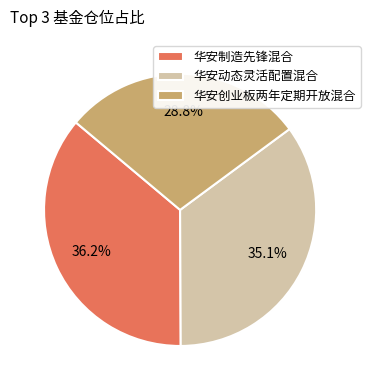

Combined, what portion of the pie is 华安创业板两年定期开放混合 and 华安动态灵活配置混合?

63.8%